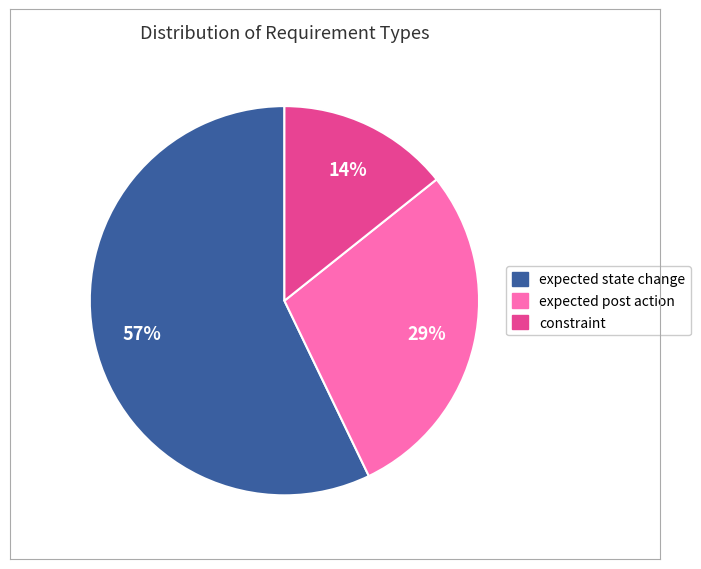

How many segments does this pie chart have?

3